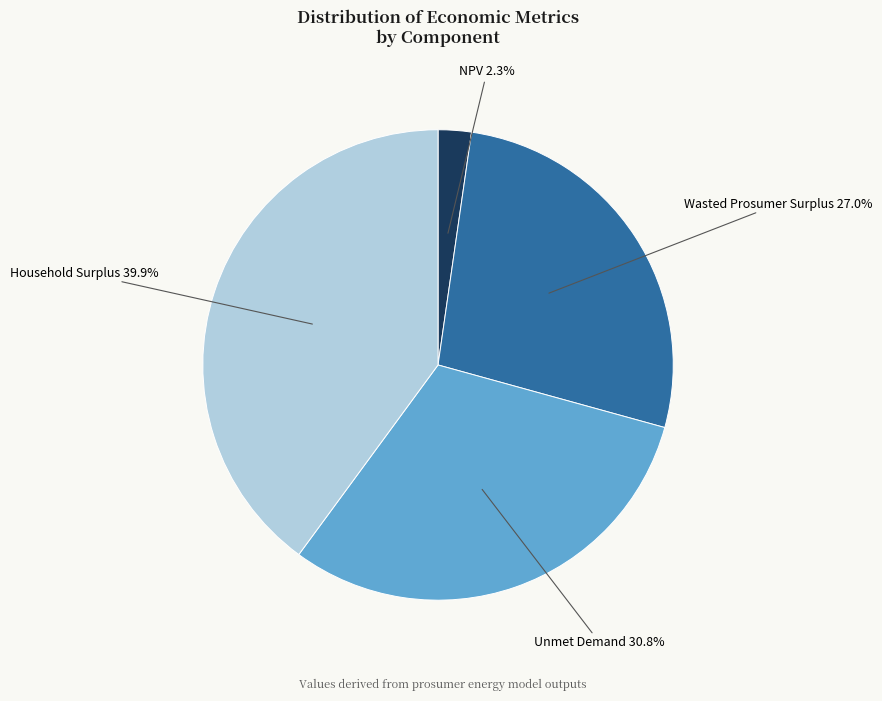

Is there a majority slice in this chart?

No